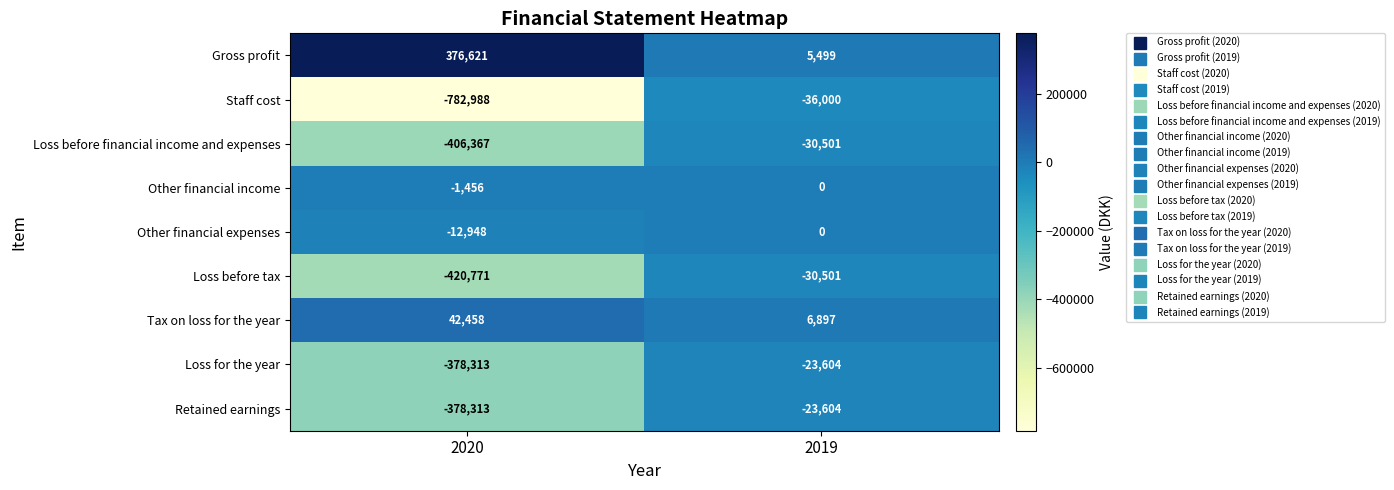

Reading left to right, list all the values displayed in this chart.

Gross profit: 376621	5499
Staff cost: -782988	-36000
Loss before financial income and expenses: -406367	-30501
Other financial income: -1456	0
Other financial expenses: -12948	0
Loss before tax: -420771	-30501
Tax on loss for the year: 42458	6897
Loss for the year: -378313	-23604
Retained earnings: -378313	-23604